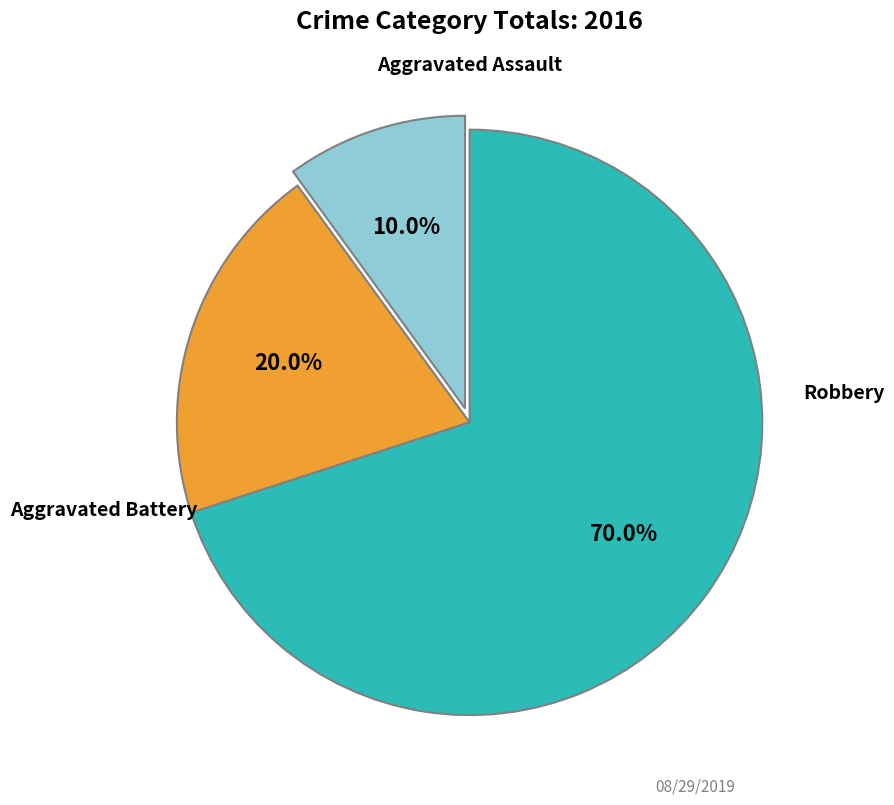

To the nearest percent, what is the difference between the largest and smallest slice percentages?

60%